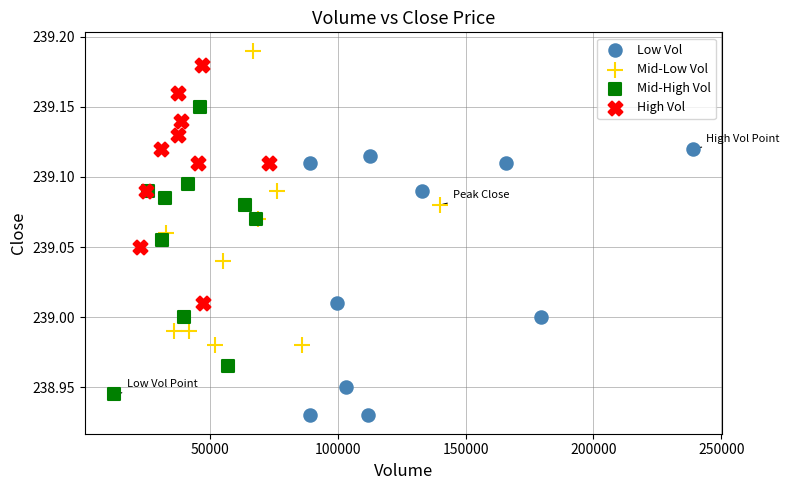

Which series reaches the minimum Y coordinate?

Low Vol